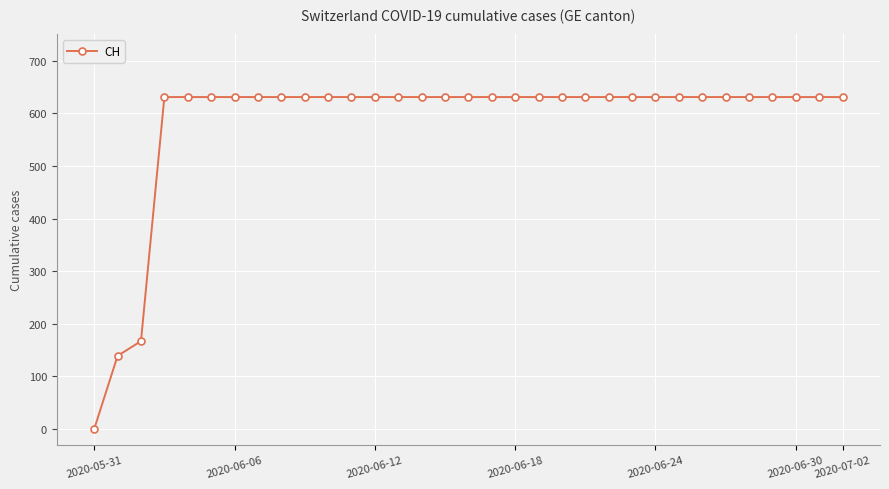

What is the difference between the maximum and second lowest values?

492